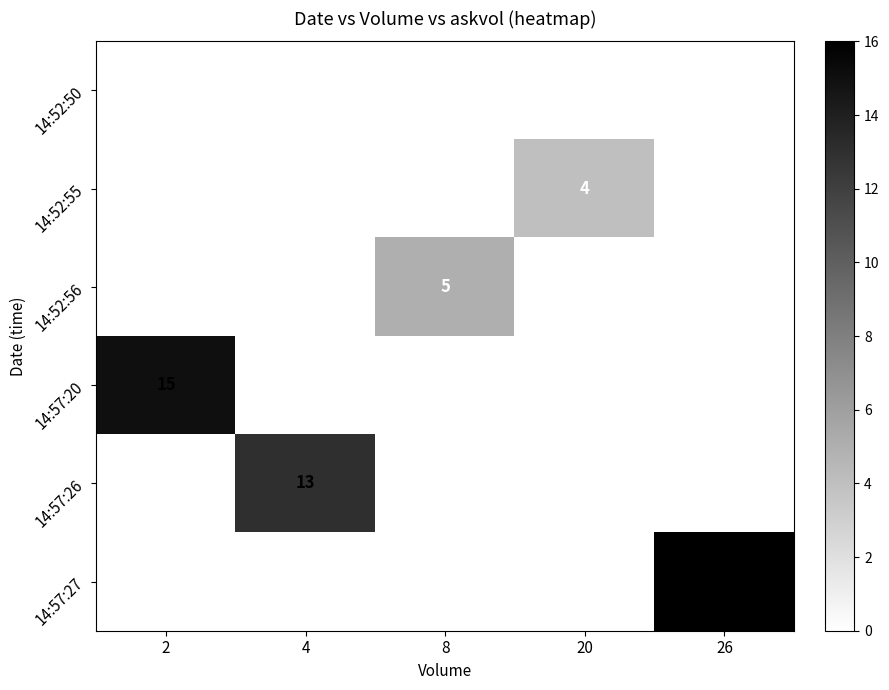

What is the difference between the highest and lowest values at 26?

16